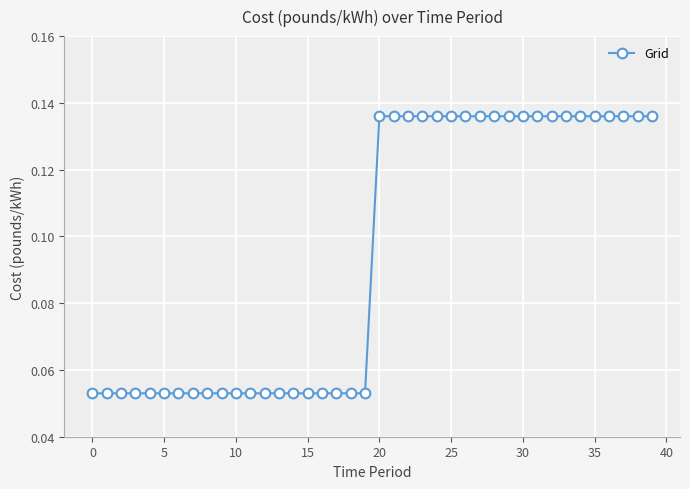

What is the sum of all values?

3.8